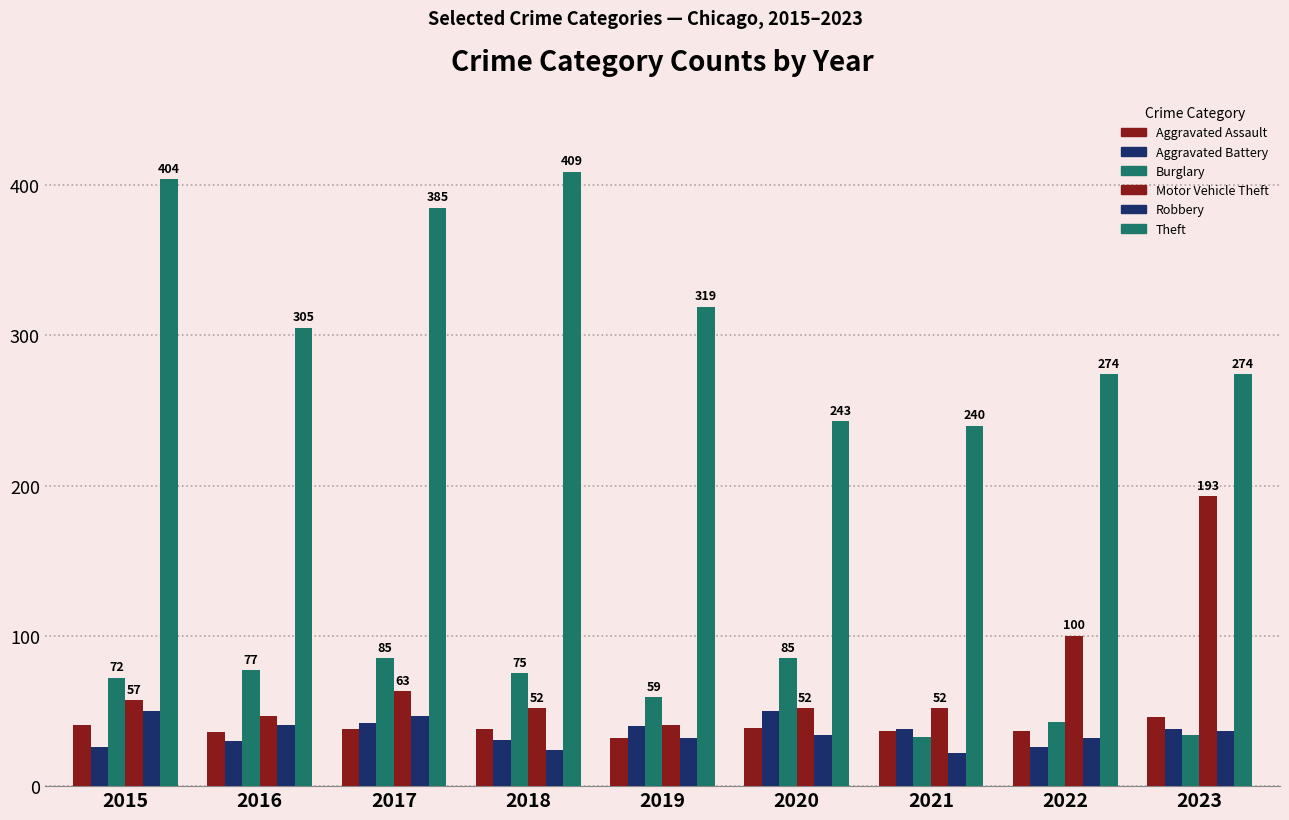

The value of Burglary at 2023 is 12. True or false?

False